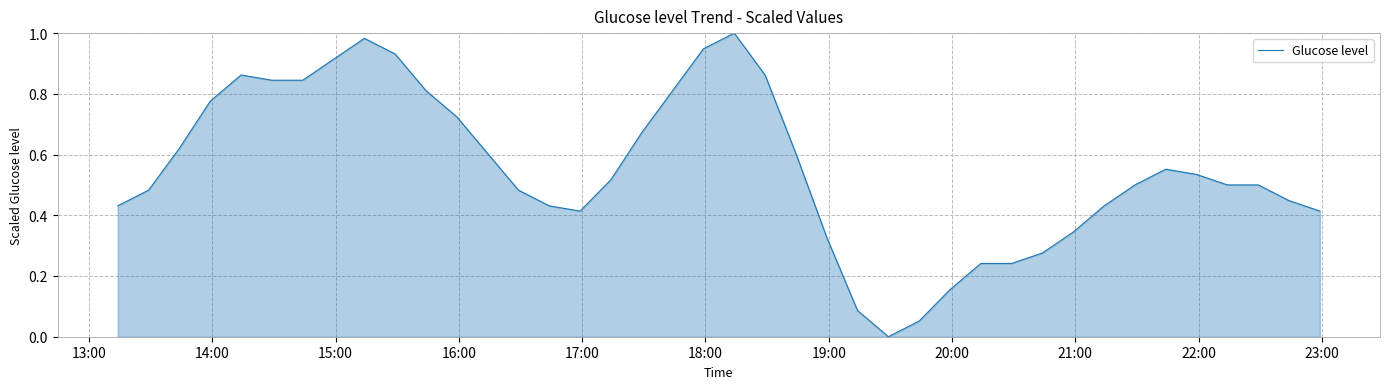

Is this an area chart (filled region under the line)?

Yes